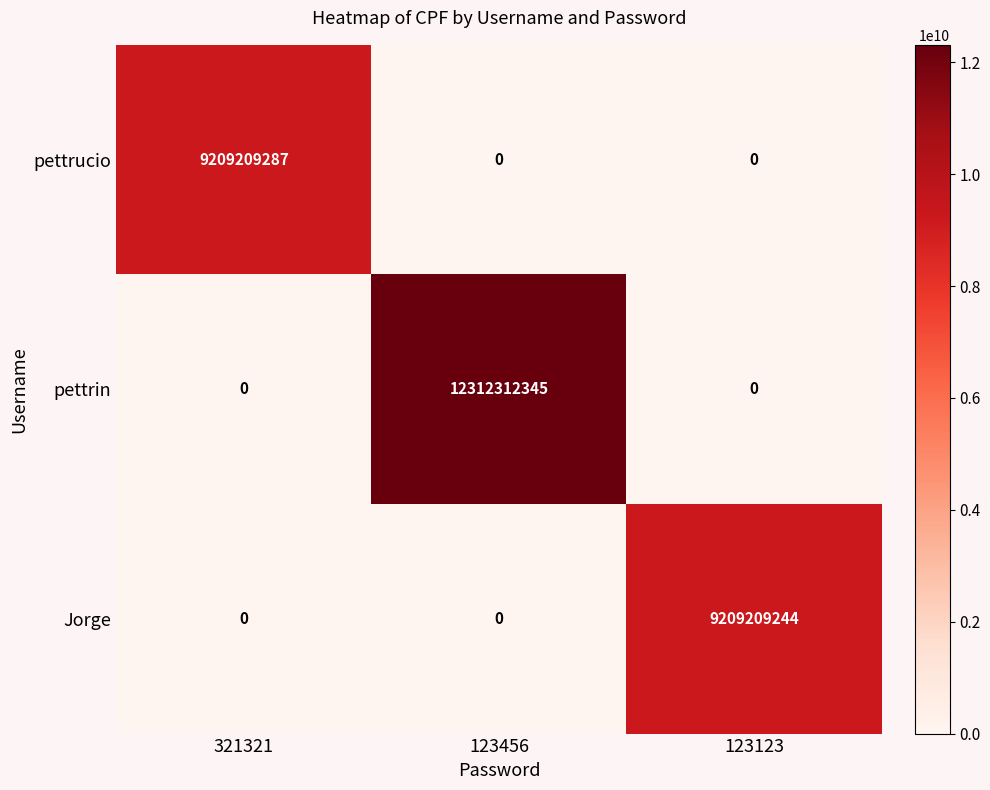

What is the spread (max minus min) of values at 123123?

9209209244